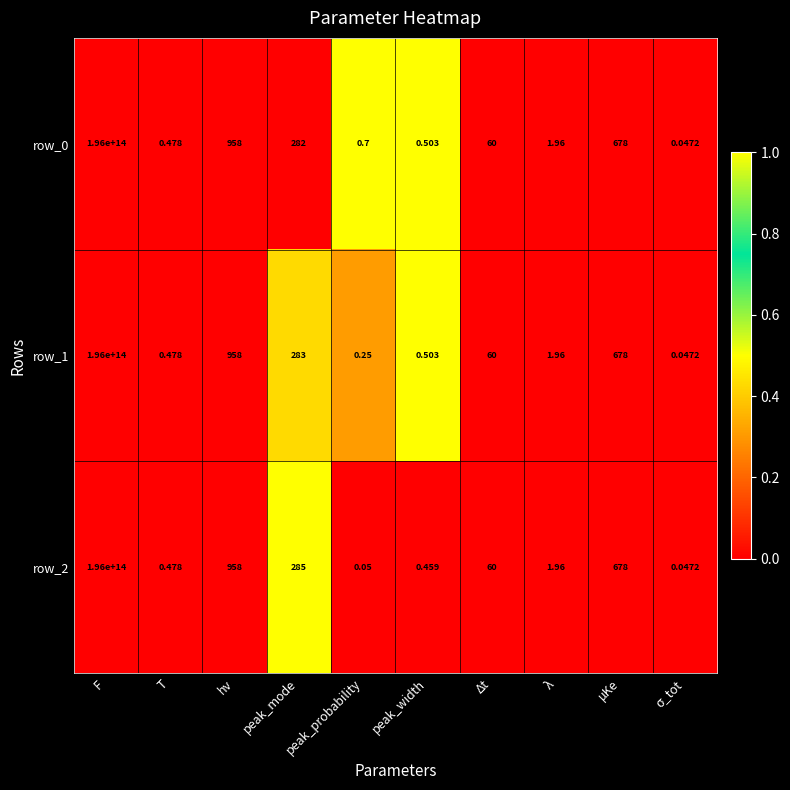

Count the number of categories in the chart.

10